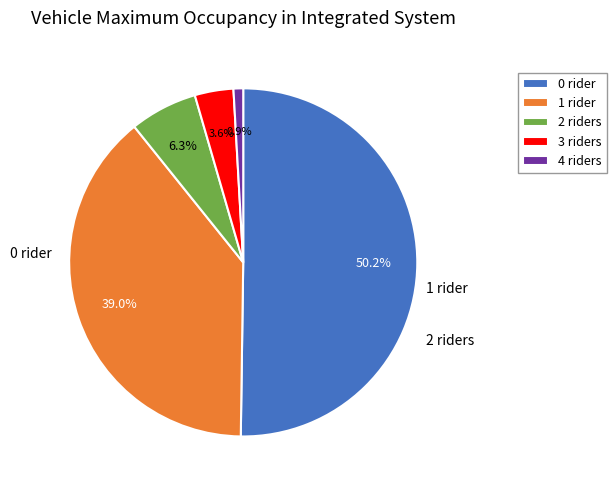

Is 2 riders the majority of the pie?

No